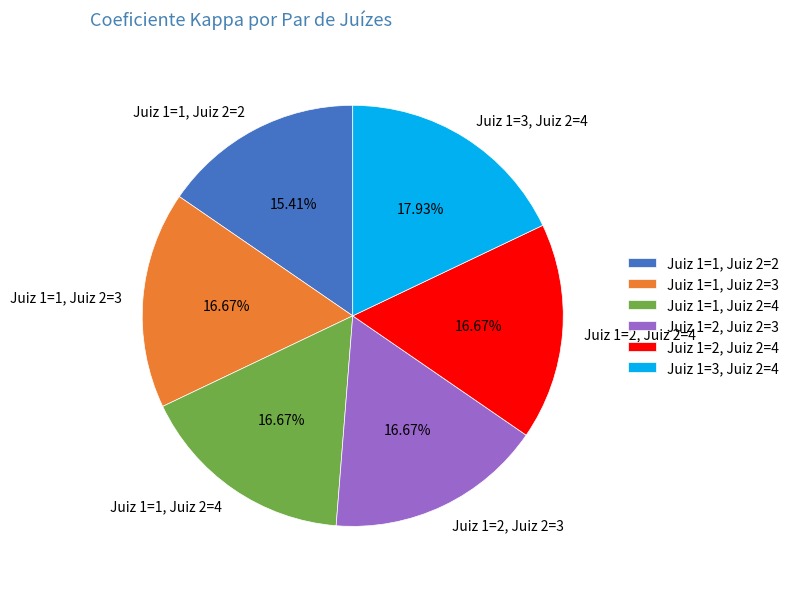

True or false: Juiz 1=1, Juiz 2=2 accounts for 15% of the total.

True